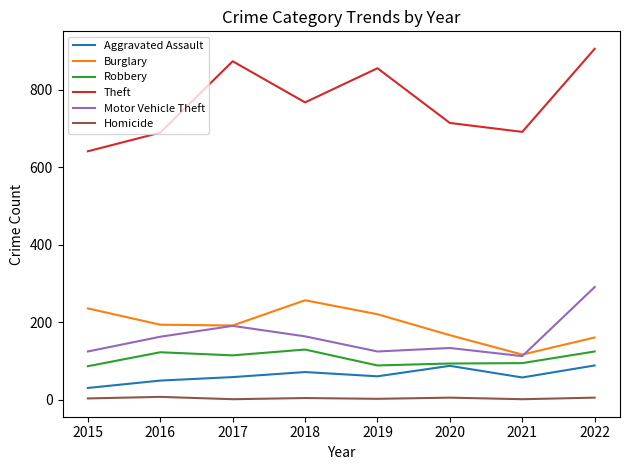

True or false: Homicide and Robbery cross at least once.

False